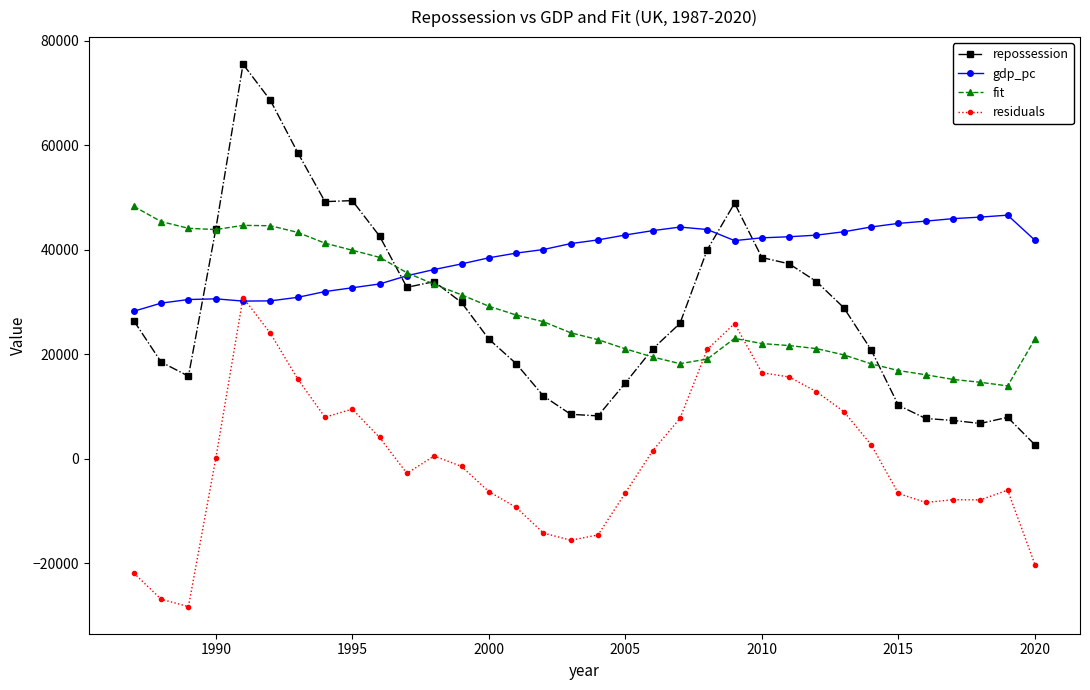

Which series has the largest total across all categories?

gdp_pc